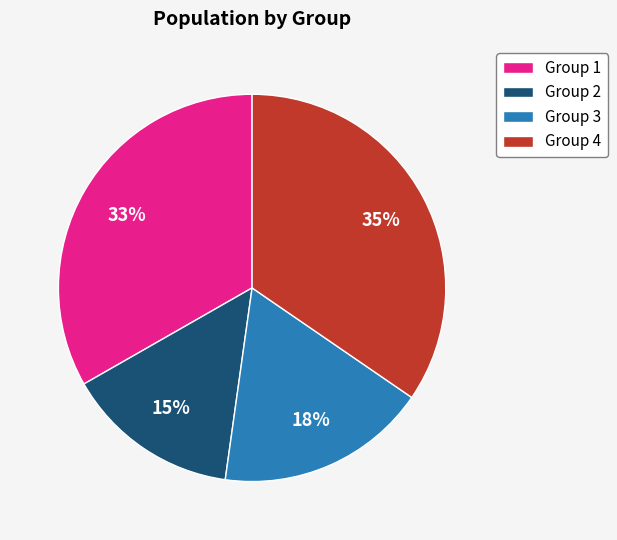

Is it true that Group 1 is 33% of the pie?

True